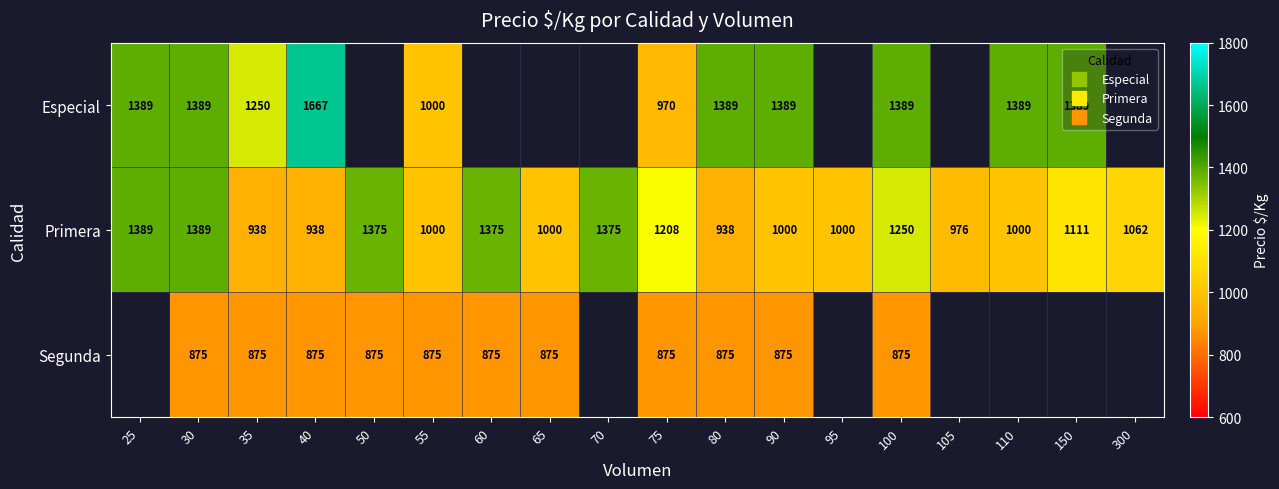

List the series in order of their overall mean, highest first.

Especial, Primera, Segunda